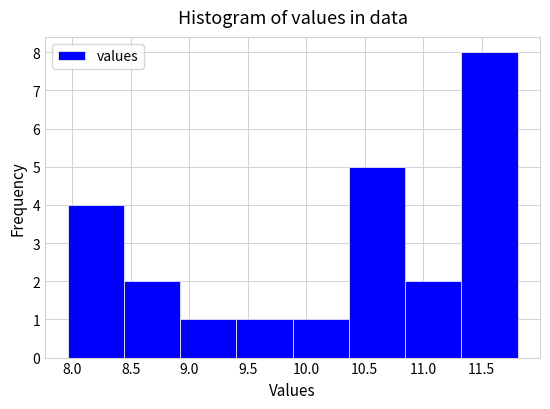

Reading left to right, transcribe this chart: for each bar, give the range it covers on the x-axis and its height. Neither the bar edges nor the heights are printed on the chart, so give them approximately, as read against the axes.

7.95 to 8.45: 4
8.45 to 8.90: 2
8.90 to 9.40: 1
9.40 to 9.90: 1
9.90 to 10.35: 1
10.35 to 10.85: 5
10.85 to 11.30: 2
11.30 to 11.80: 8